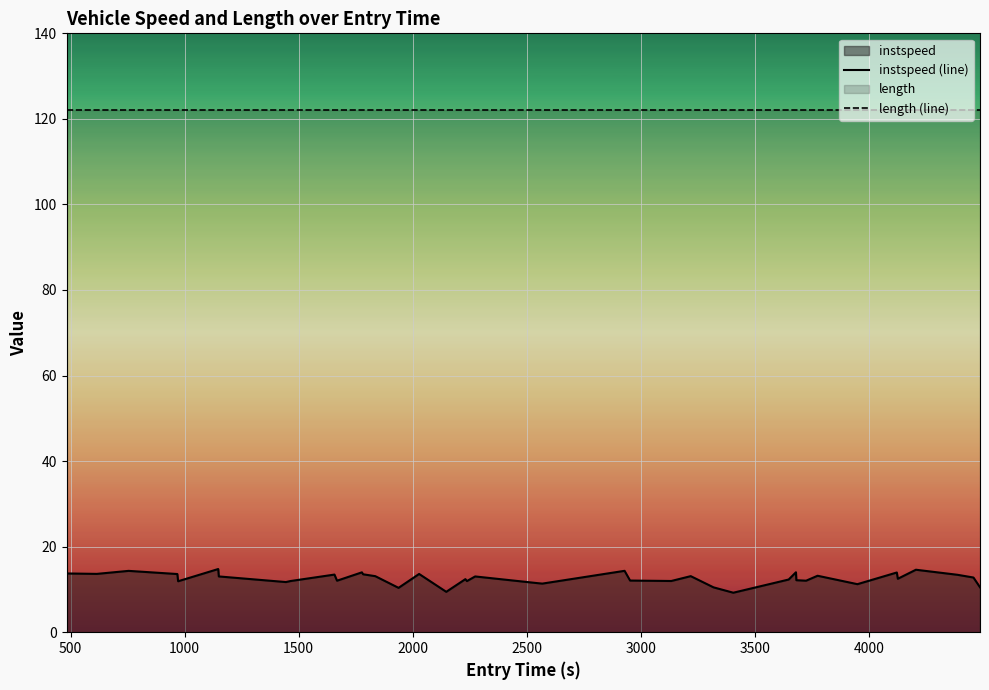

What is the maximum value for instspeed (line)?

14.8